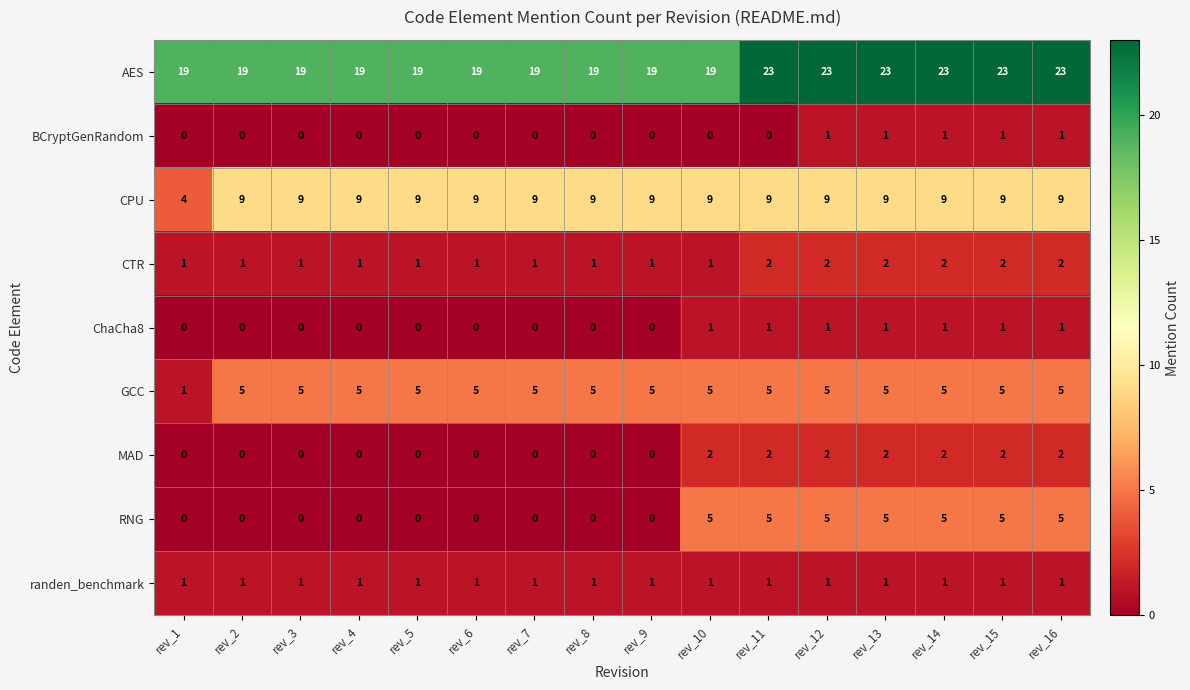

What is the total value across all series at rev_16?

49